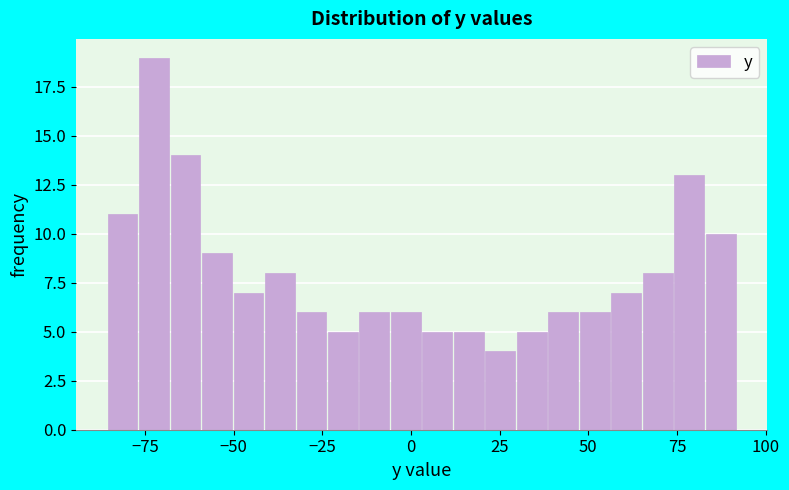

Around what value on the x-axis is the tallest bar? Give the approximate position of its centre, as read against the axis.

-70